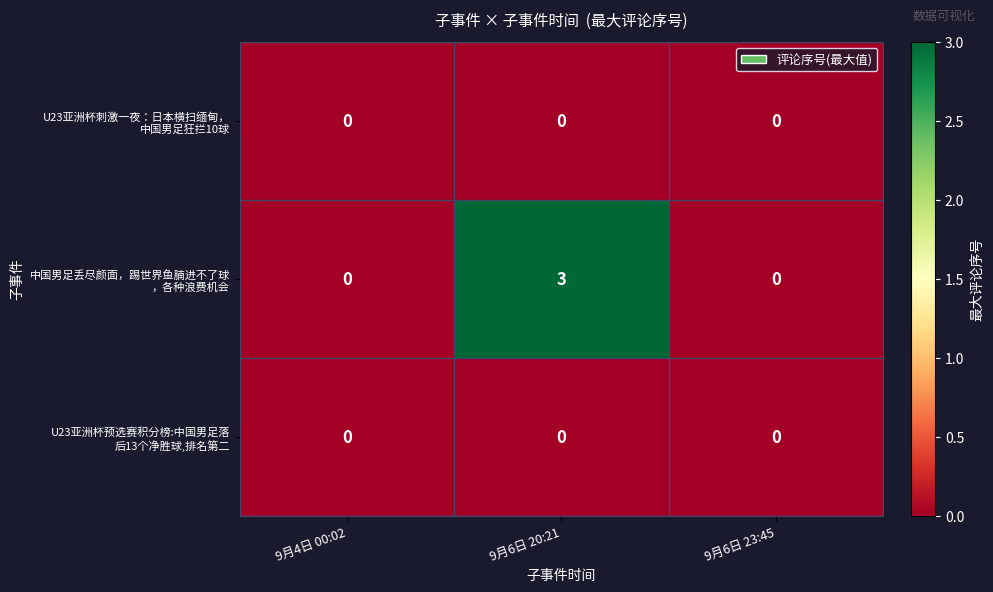

At which category is the sum across all series the highest?

9月6日 20:21